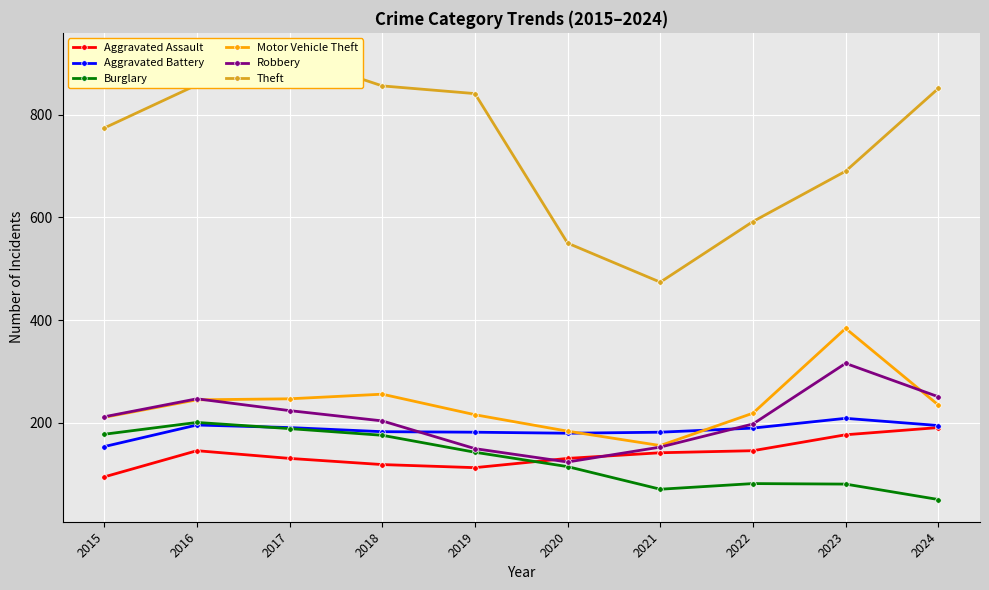

What is the value of the Aggravated Assault point at the 9th from the left?

177